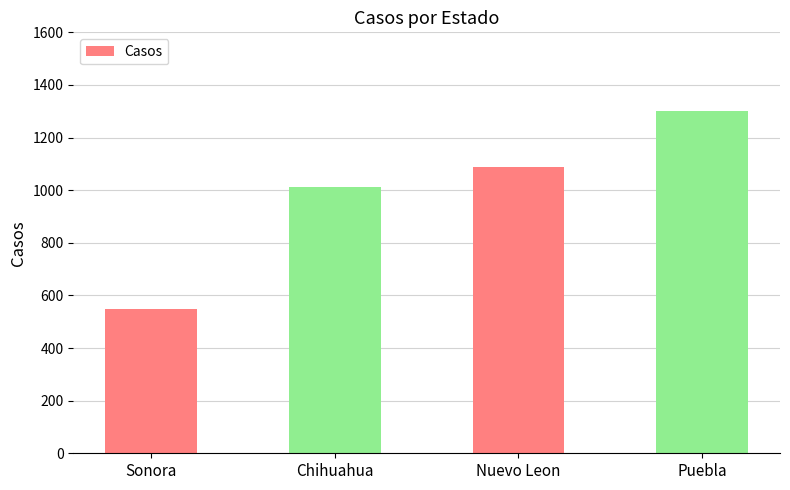

Count the values in the range 1013 to 1301.

3